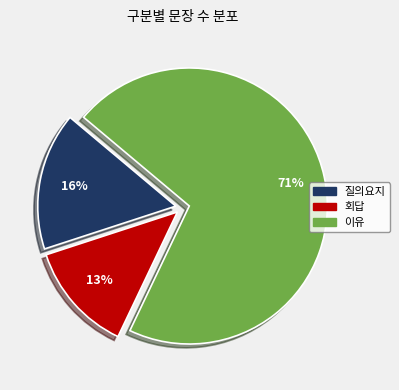

What is the largest slice in the pie chart?

이유